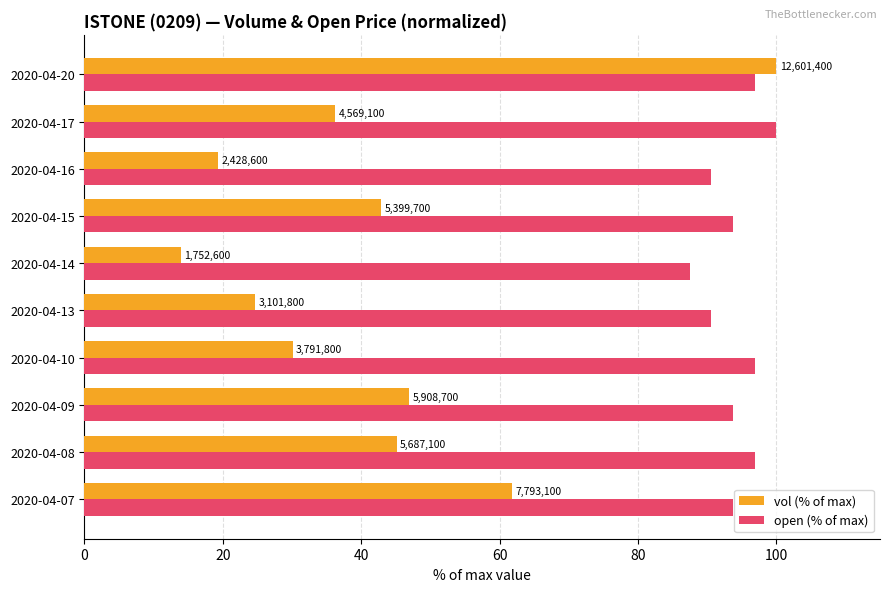

How many bars are there in each group?

2